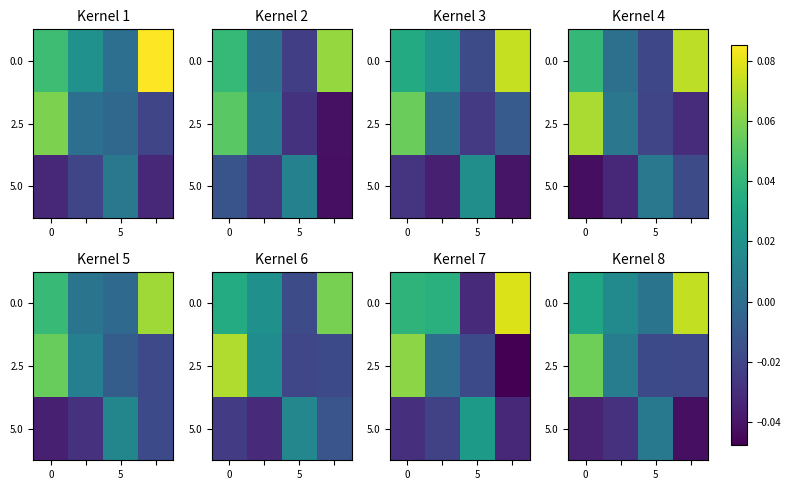

The value of 5.0 at 5 is 0.0. True or false?

True